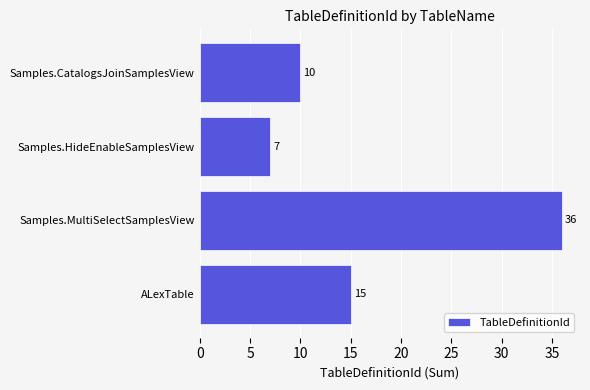

Which category has the highest value across all series?

Samples.MultiSelectSamplesView